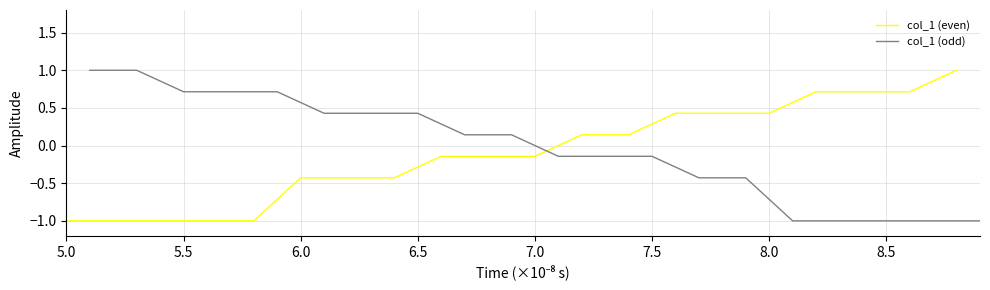

The col_1 (even) series shows 0.4 at 8.0. True or false?

True